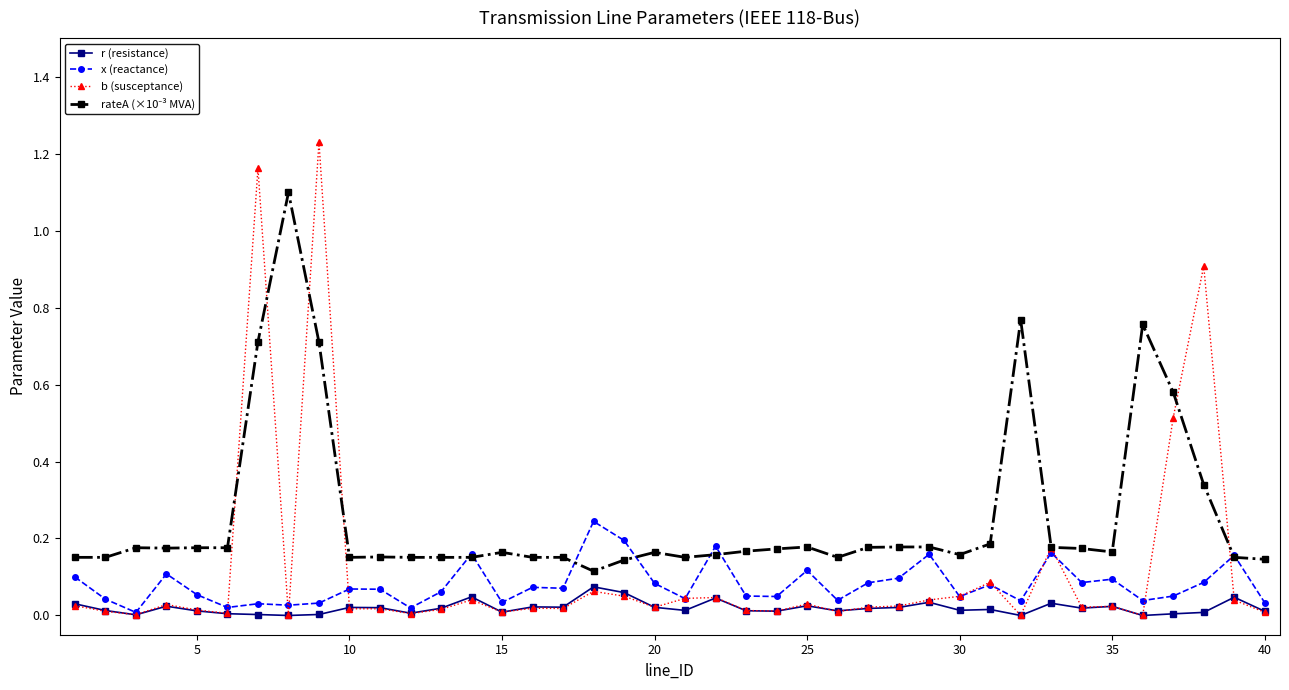

At how many categories does at least one series exceed 1?

3